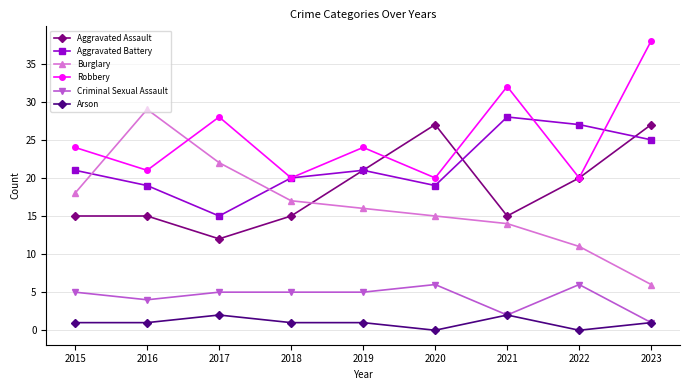

What is the average value of the Aggravated Battery series?

22